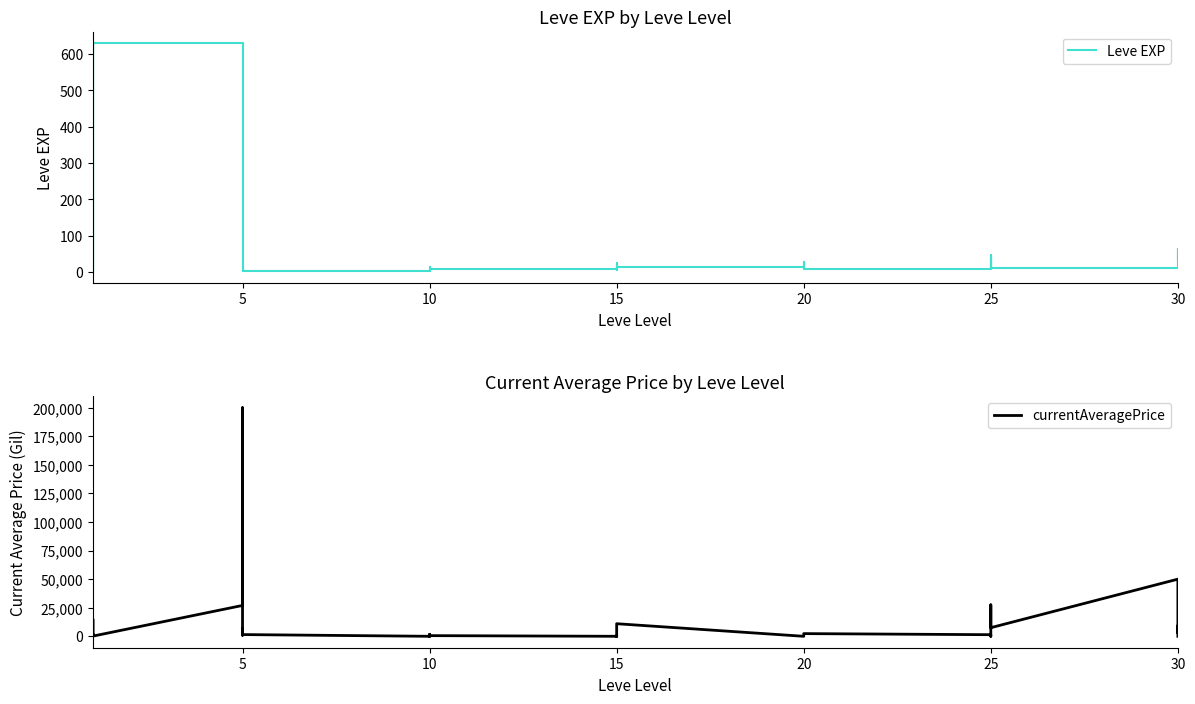

Count the number of categories in the chart.

40